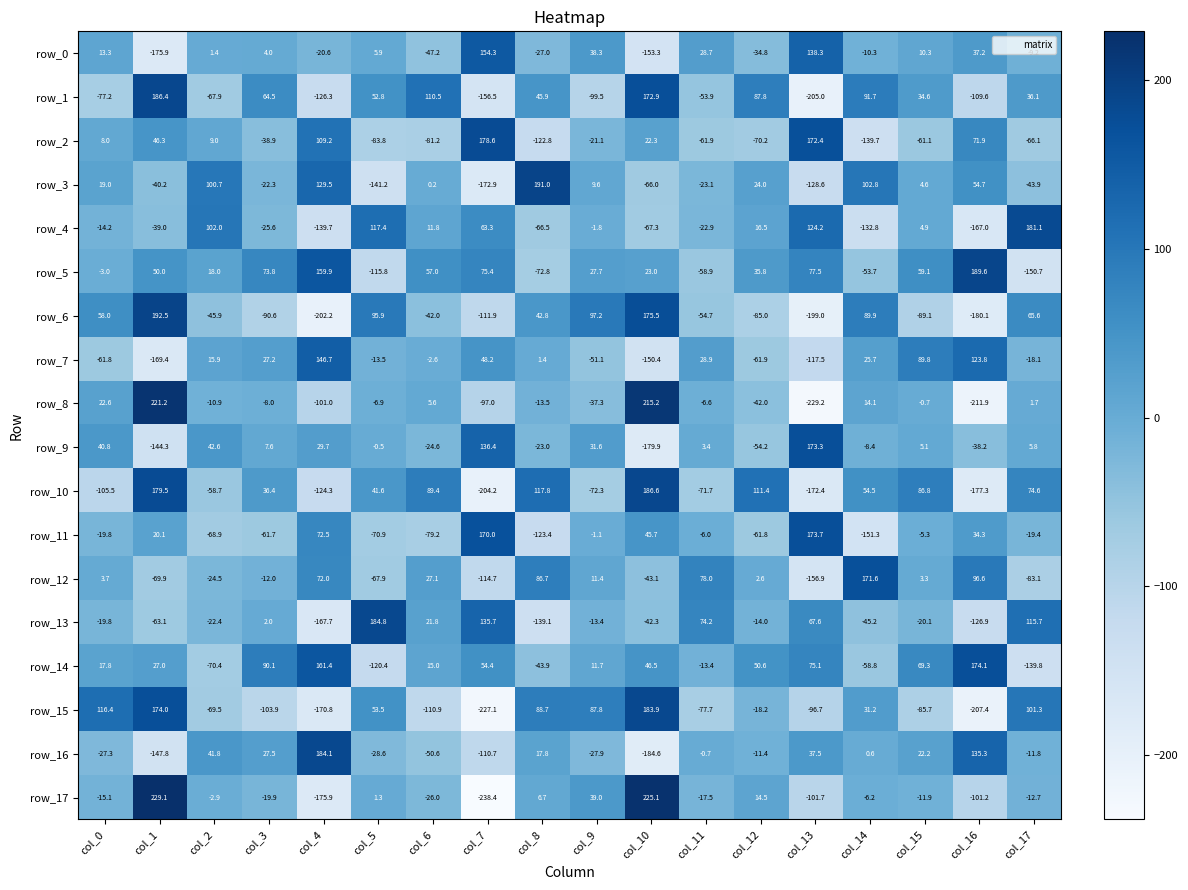

At which category does the chart reach its minimum across all series?

col_7